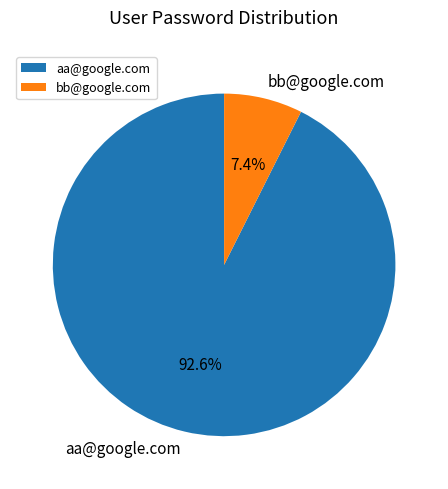

Is the sum of aa@google.com and bb@google.com greater than half?

Yes